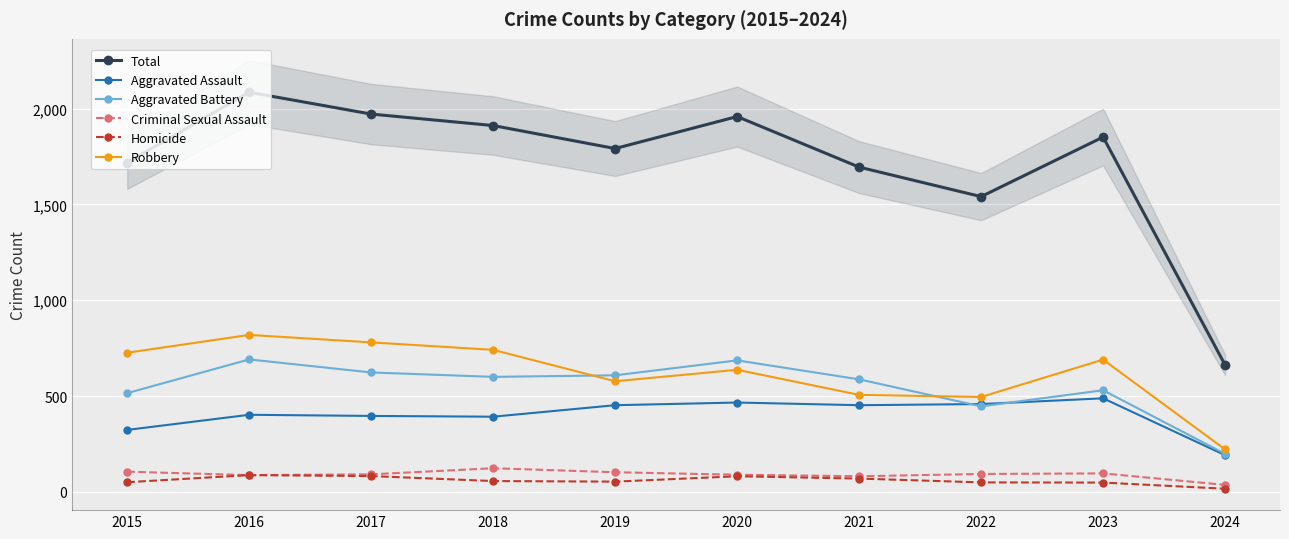

What is the value of the Aggravated Assault point at the 10th from the left?

191